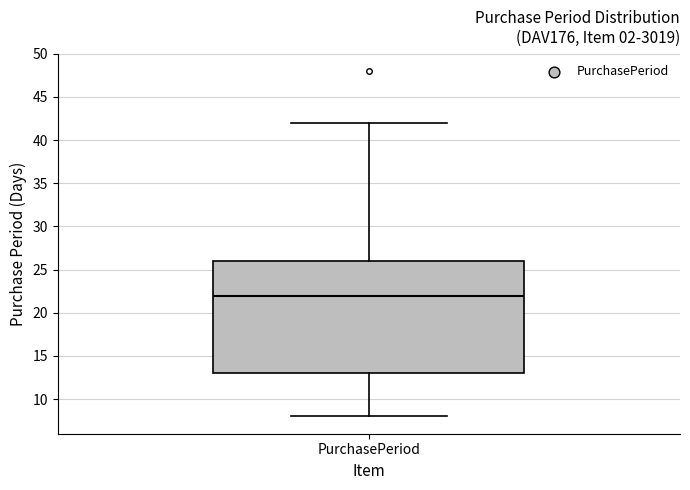

Where does the upper whisker of the box for PurchasePeriod end on the y-axis? The values are not printed on the chart, so give them approximately, as read against the axis.

42